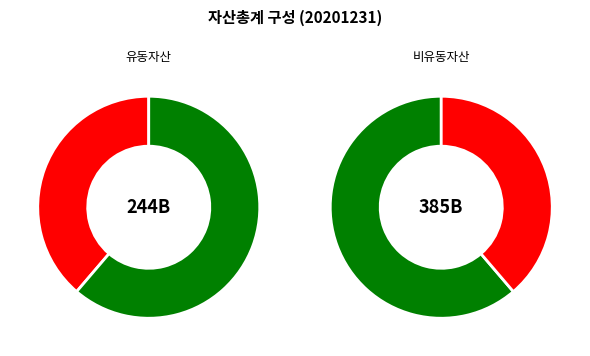

How many segments does this pie chart have?

2